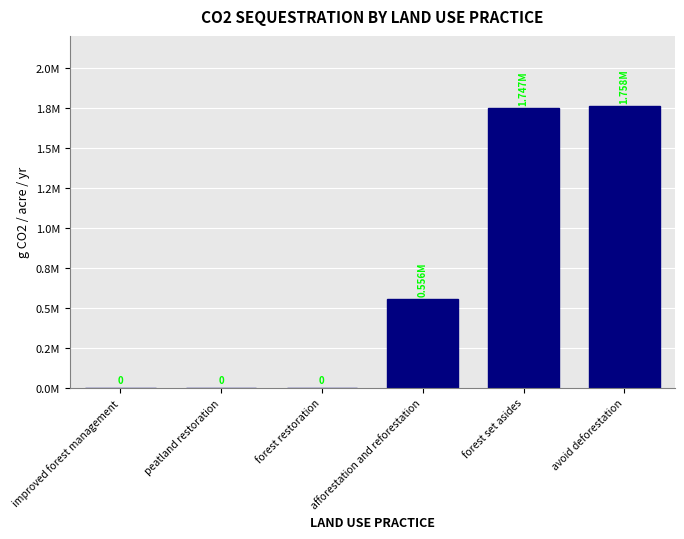

List the labels in order of value, largest first.

avoid deforestation, forest set asides, afforestation and reforestation, improved forest management, peatland restoration, forest restoration